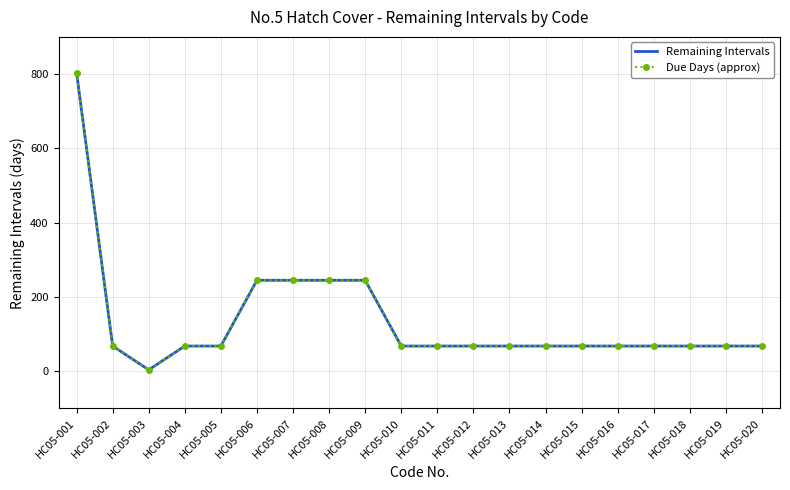

Which series has the widest spread of values?

Remaining Intervals